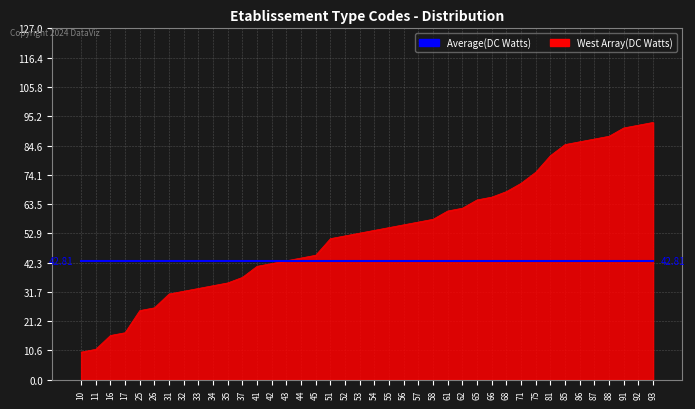

List the series in order of their peak value, highest first.

West Array(DC Watts), Average(DC Watts)